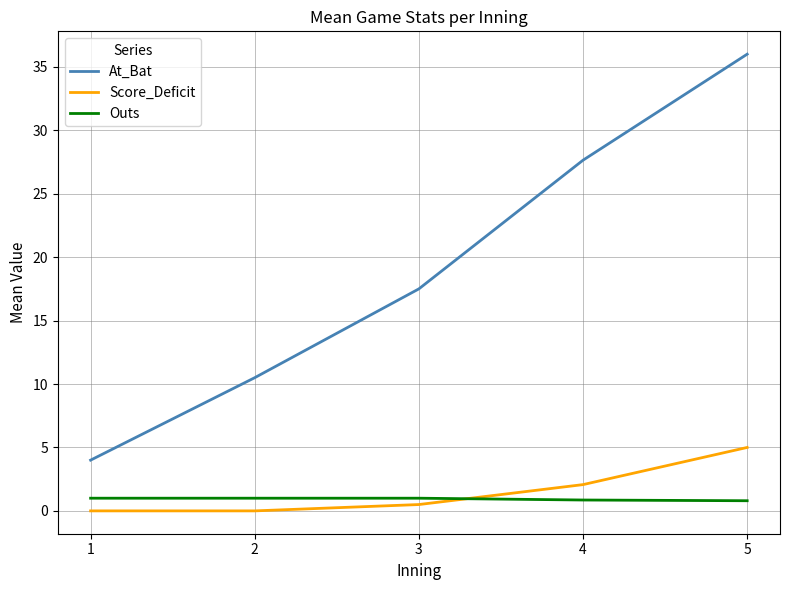

How many times do Outs and Score_Deficit cross each other?

1